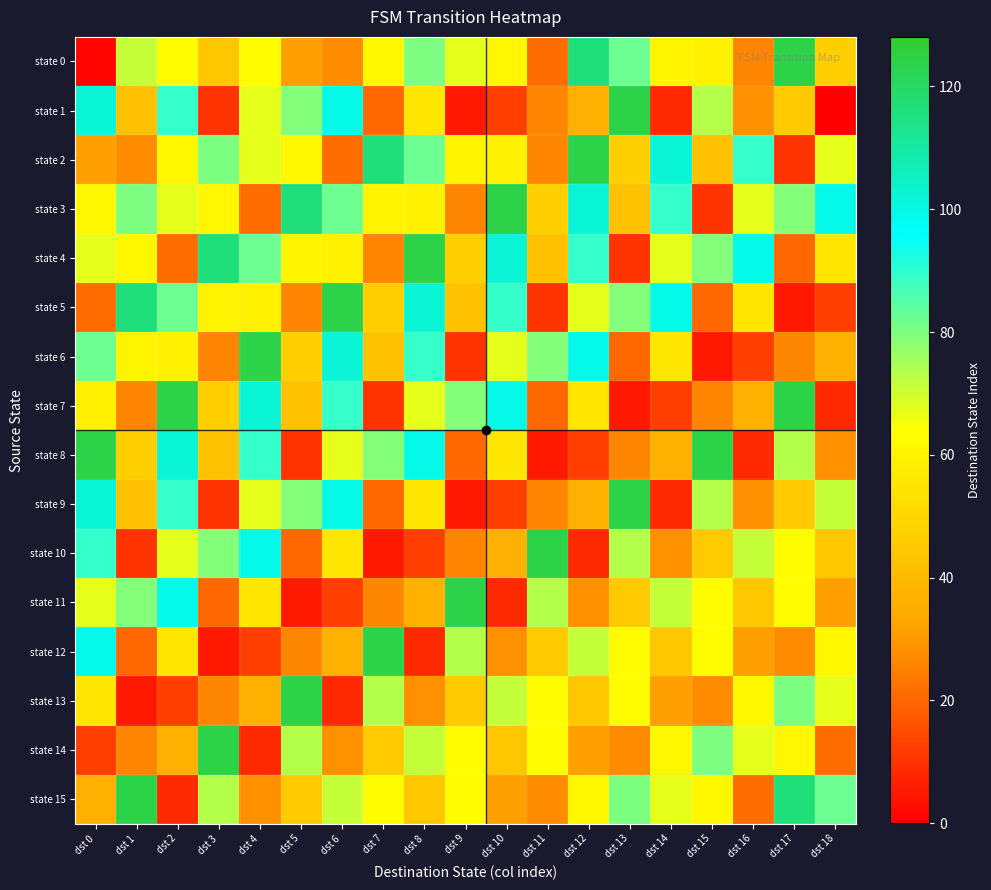

Which has a higher value, dst 1 or dst 14?

dst 1